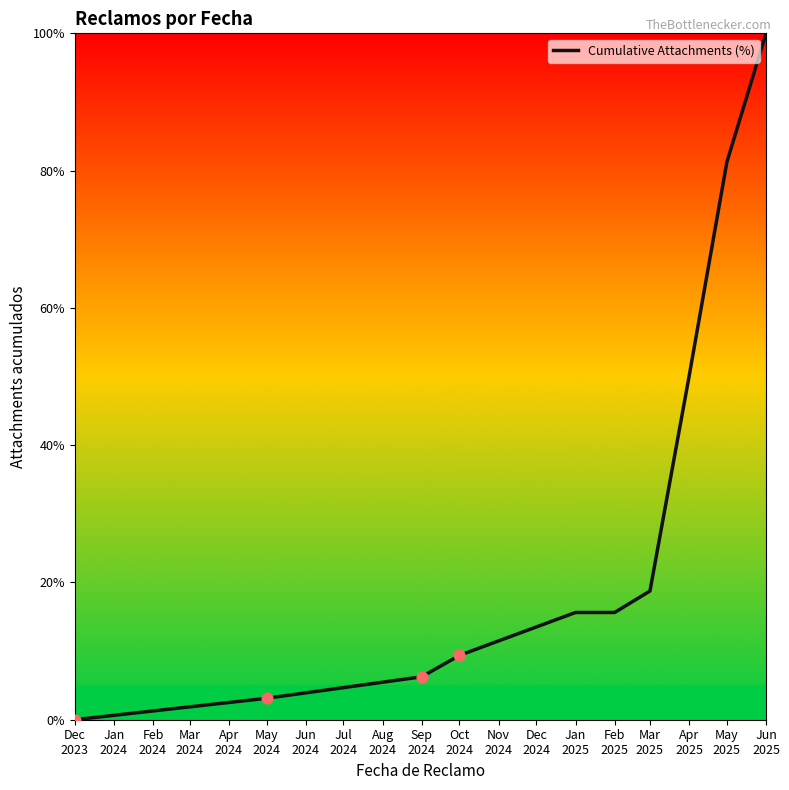

What is the difference between the maximum and minimum values?

100.0